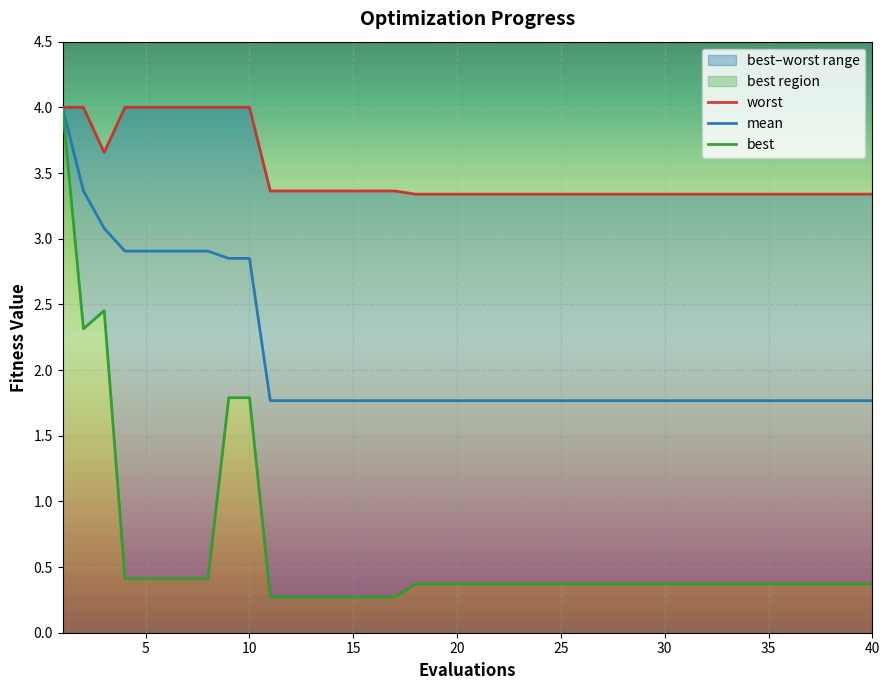

Between 15 and 30, which series saw the biggest shift?

best